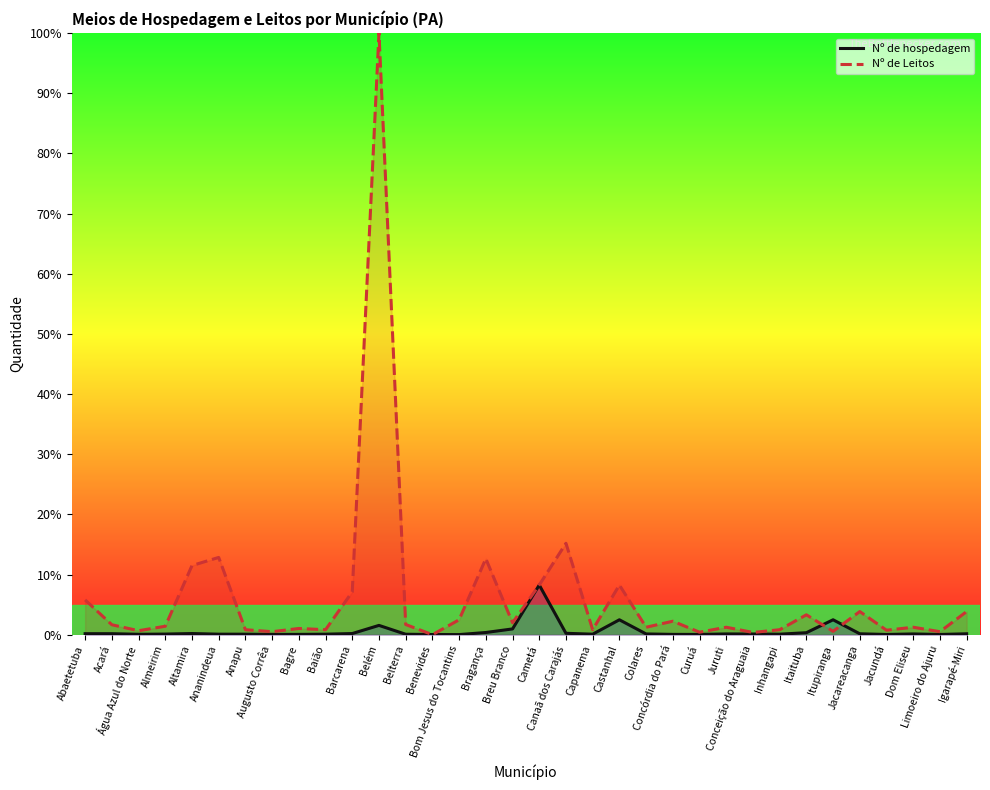

Between which two adjacent categories do Nº de hospedagem and Nº de Leitos first intersect?

Belterra and Benevides